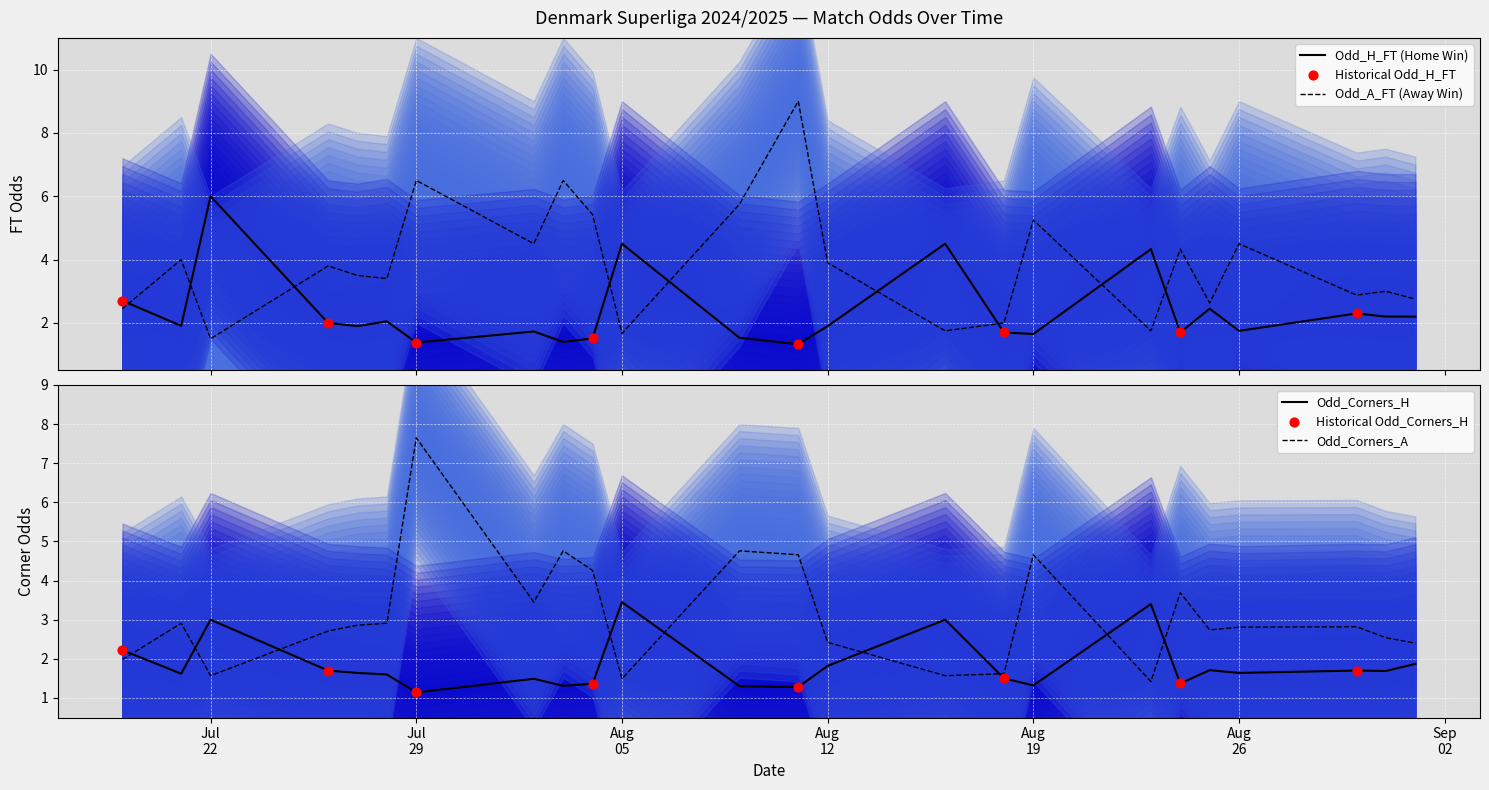

At how many categories does at least one series exceed 4?

13